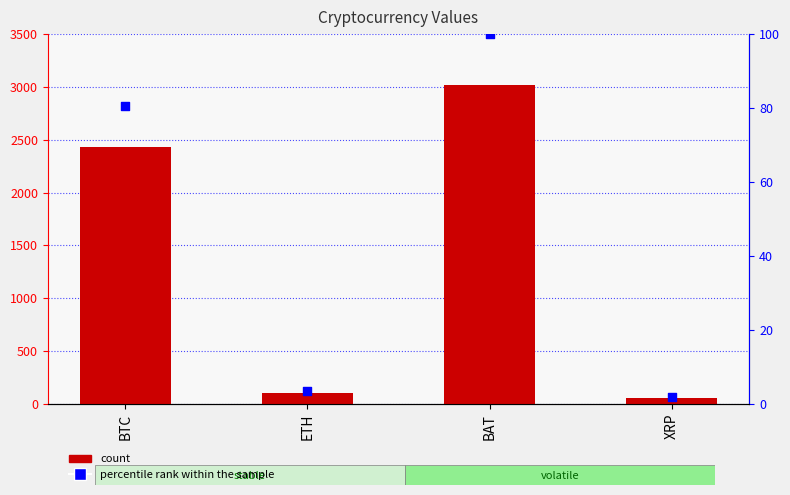

At which category is the sum across all series the highest?

BAT